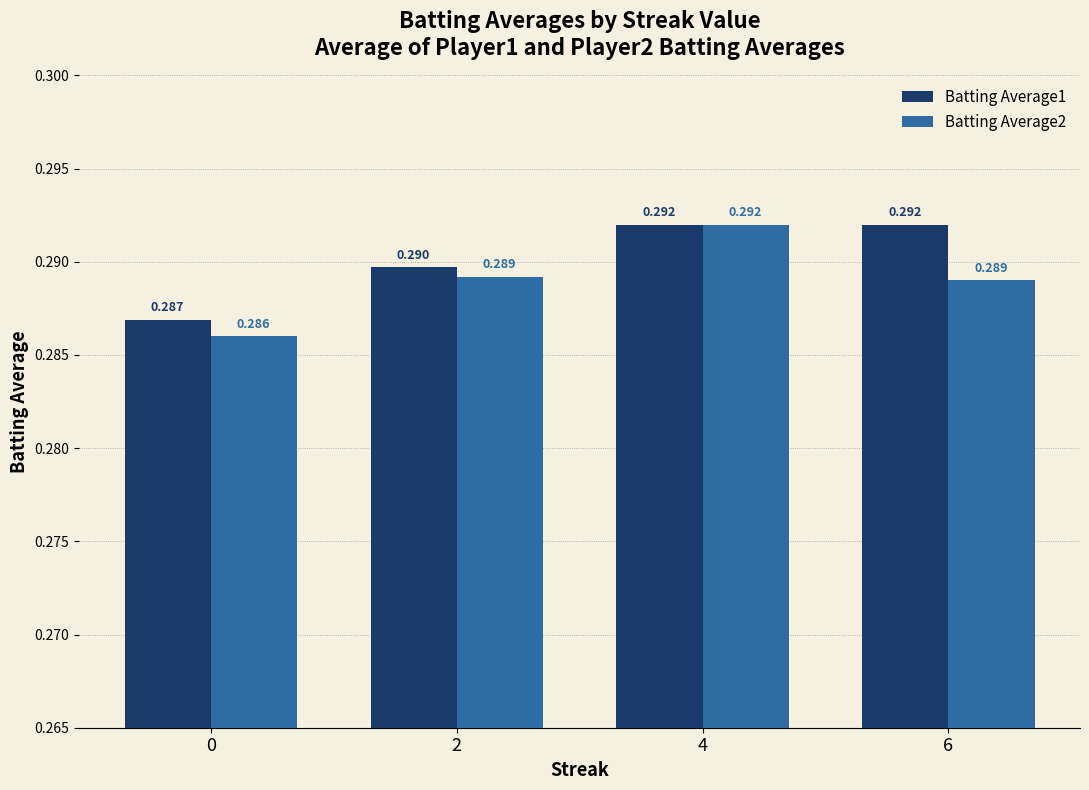

Are the bars grouped side by side (vs. stacked)?

Yes